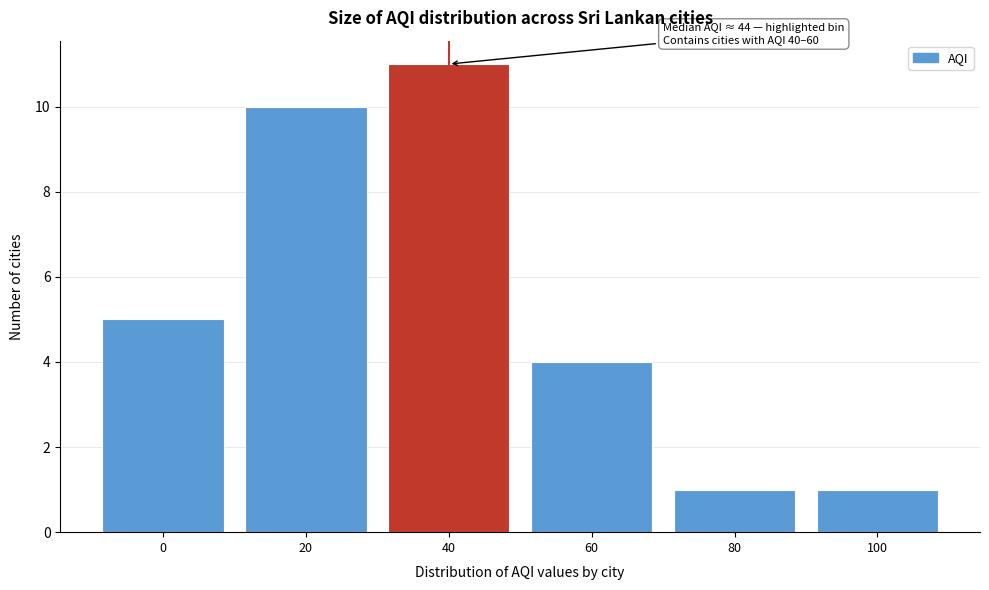

Reading left to right, list all the values displayed in this chart.

0=5	20=10	40=11	60=4	80=1	100=1